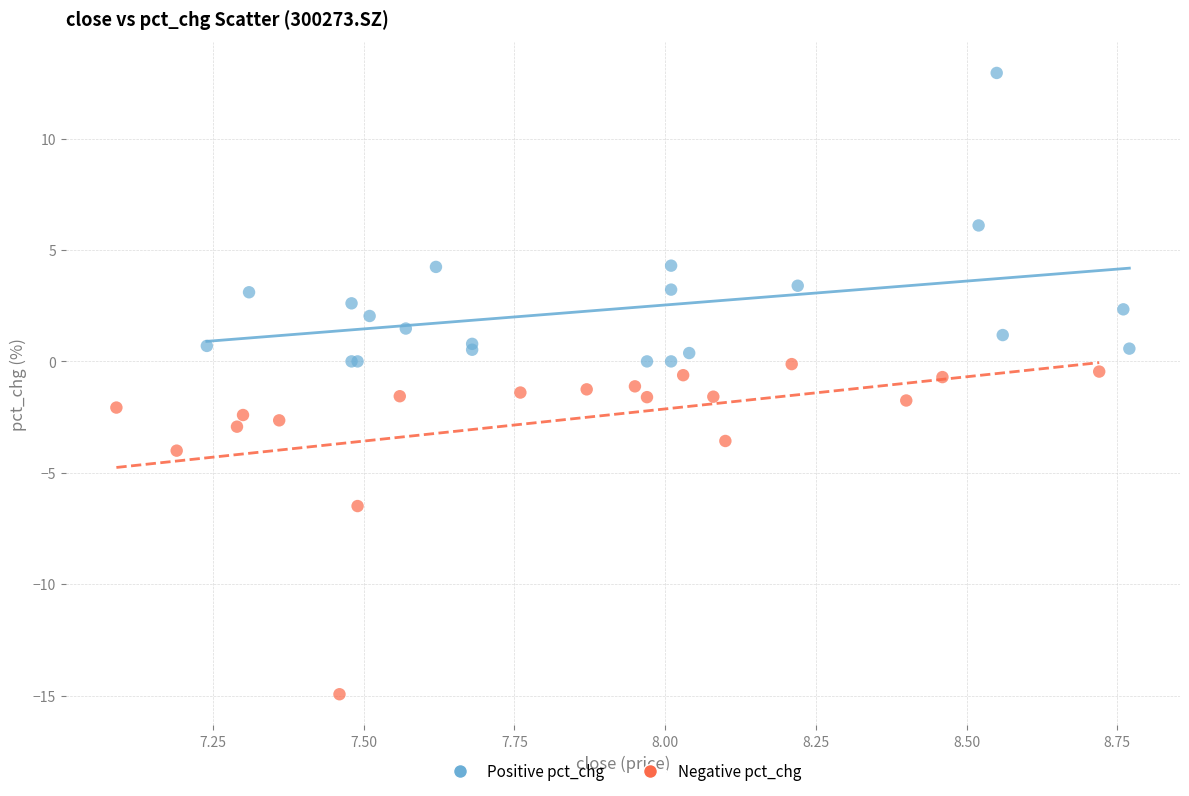

Which series has the widest spread of Y values?

Negative pct_chg